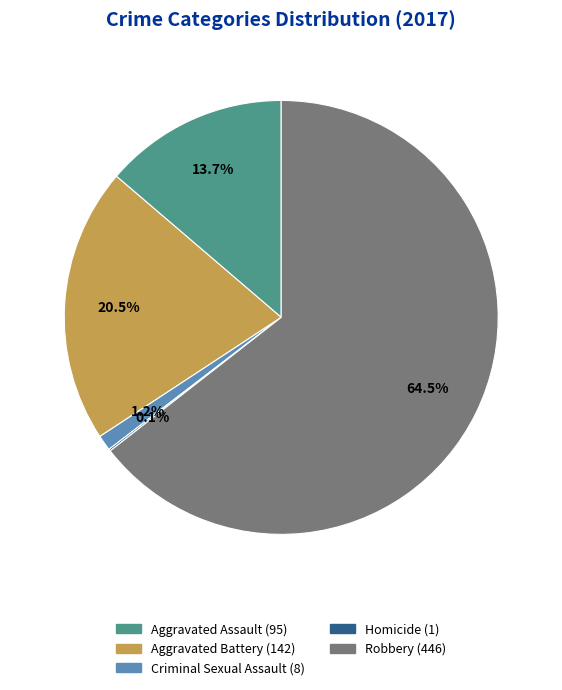

Is it true that Aggravated Assault is 14% of the pie?

True